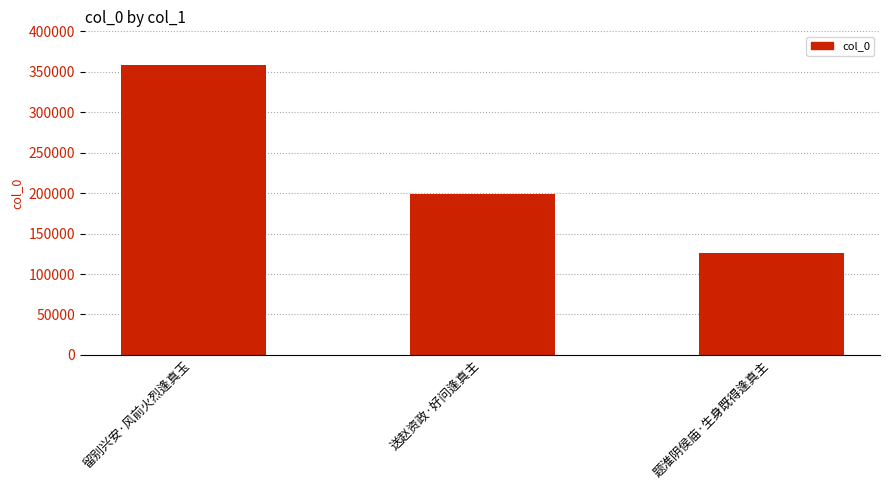

What is the sum of the values at 留别兴安·风前火烈逢真玉 and 题淮阴侯庙·生身既得逢真主?

484403